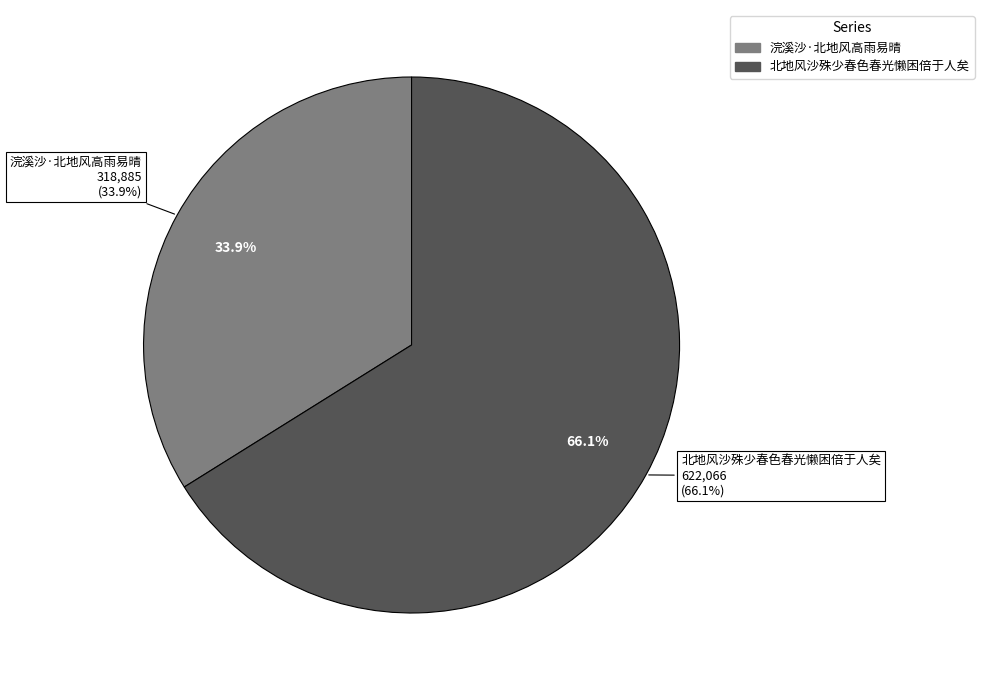

What percentage is the 北地风沙殊少春色春光懒困倍于人矣 slice, to the nearest percent?

66%